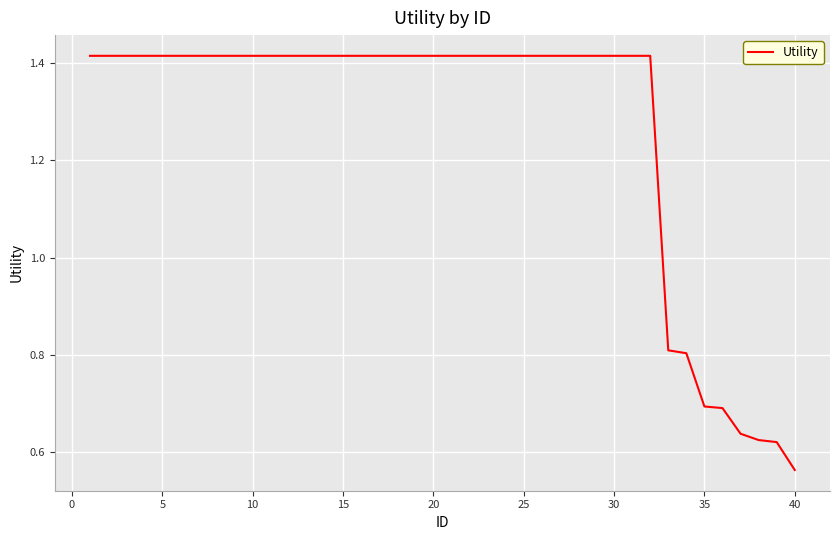

What is the difference between the maximum and minimum values?

0.9